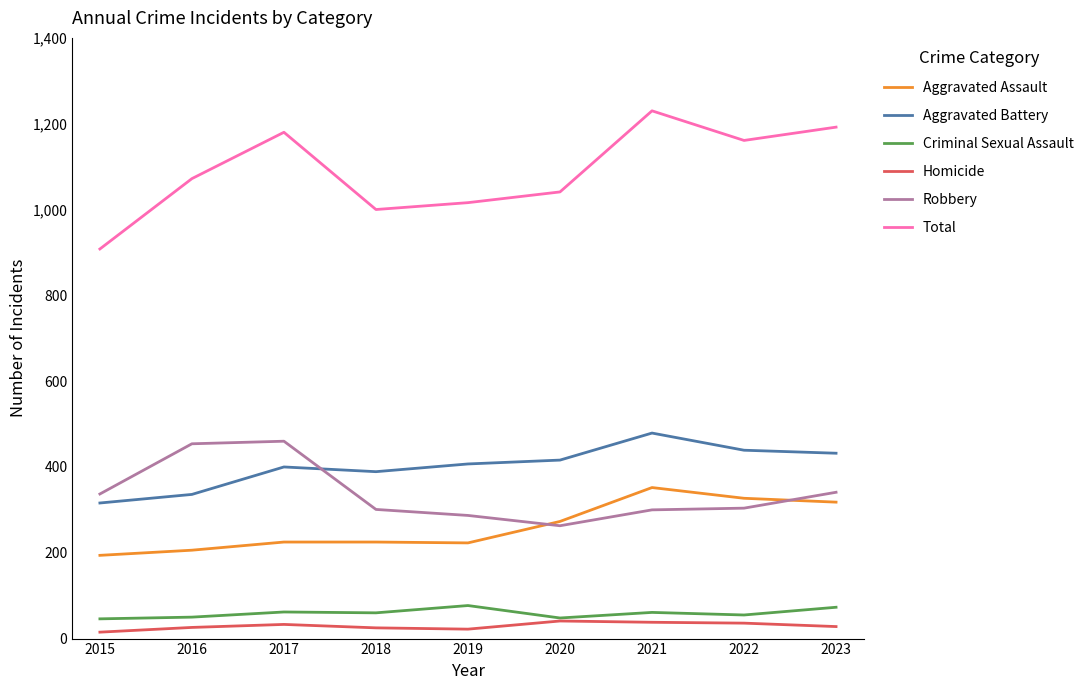

What is the difference between the Total values at 2020 and 2021?

189